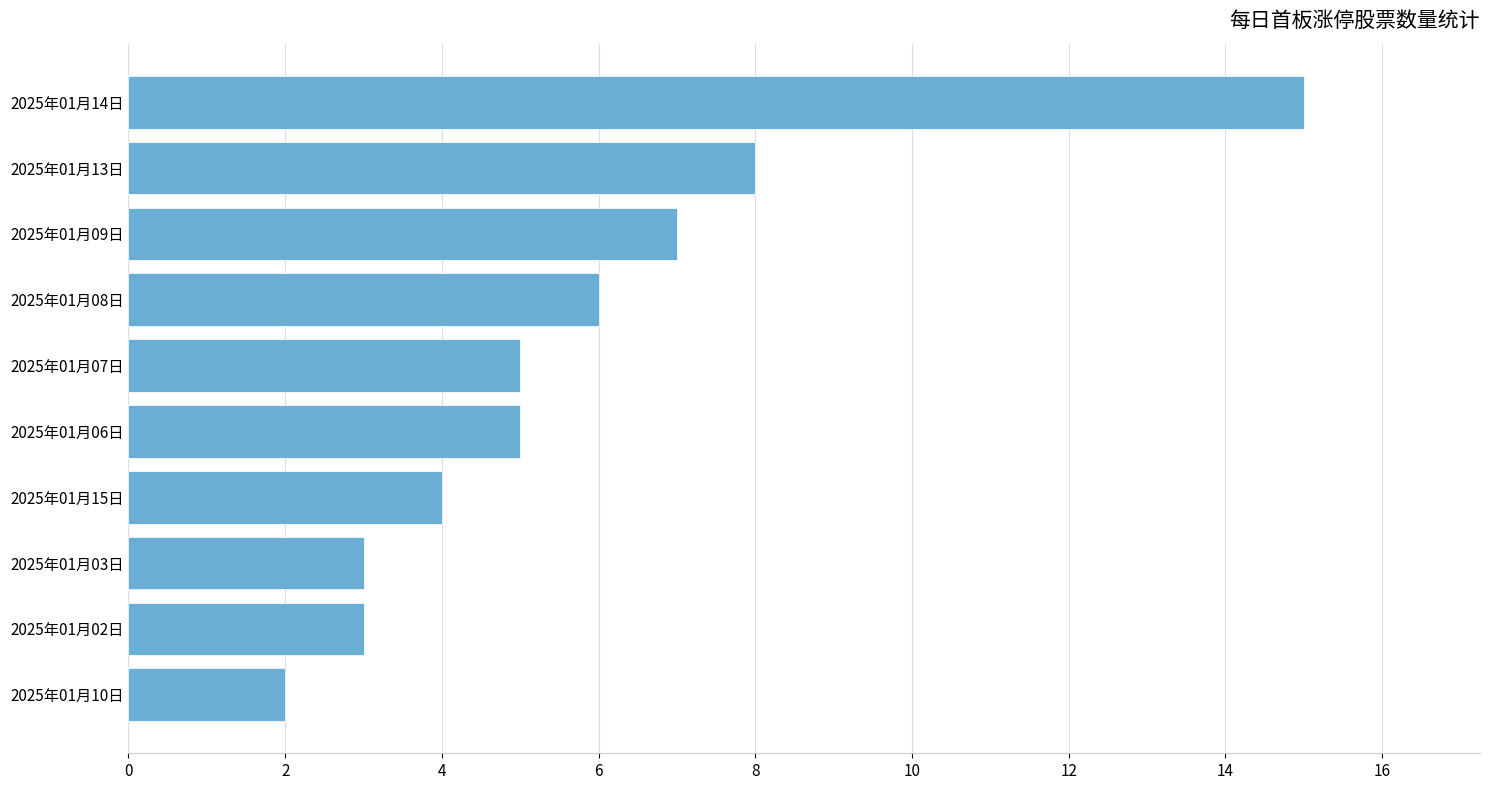

True or false: the data shows 15 at 2025年01月14日.

True